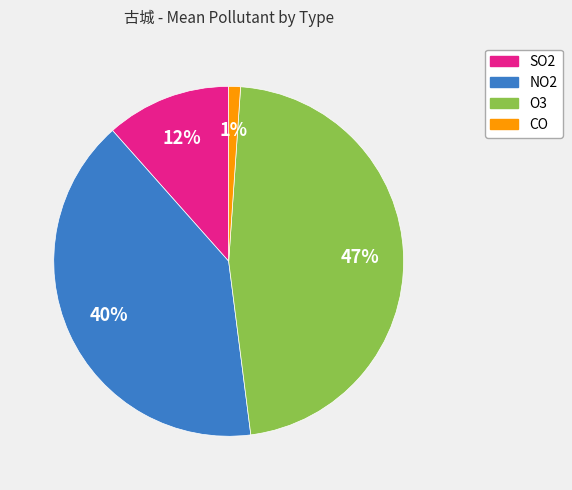

Is there a majority slice in this chart?

No